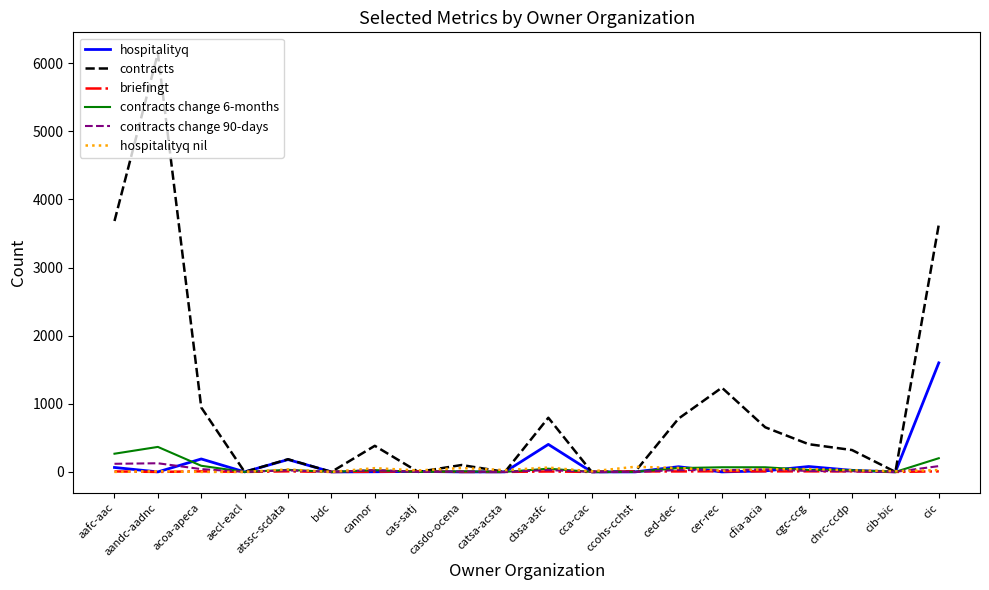

The contracts series shows 795 at cbsa-asfc. True or false?

True